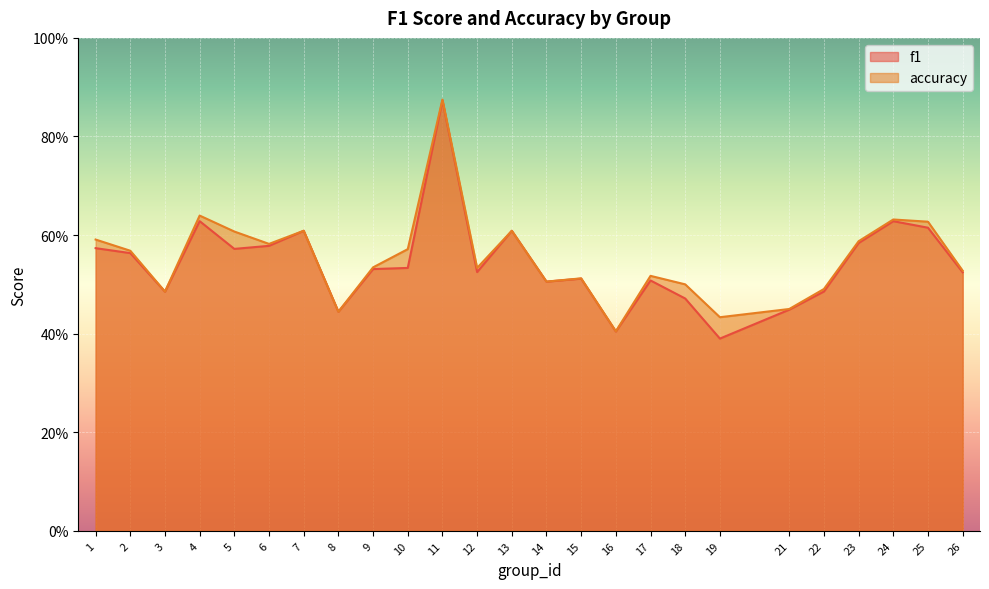

Is the value of accuracy at 8 greater than the value of f1 at 16?

Yes